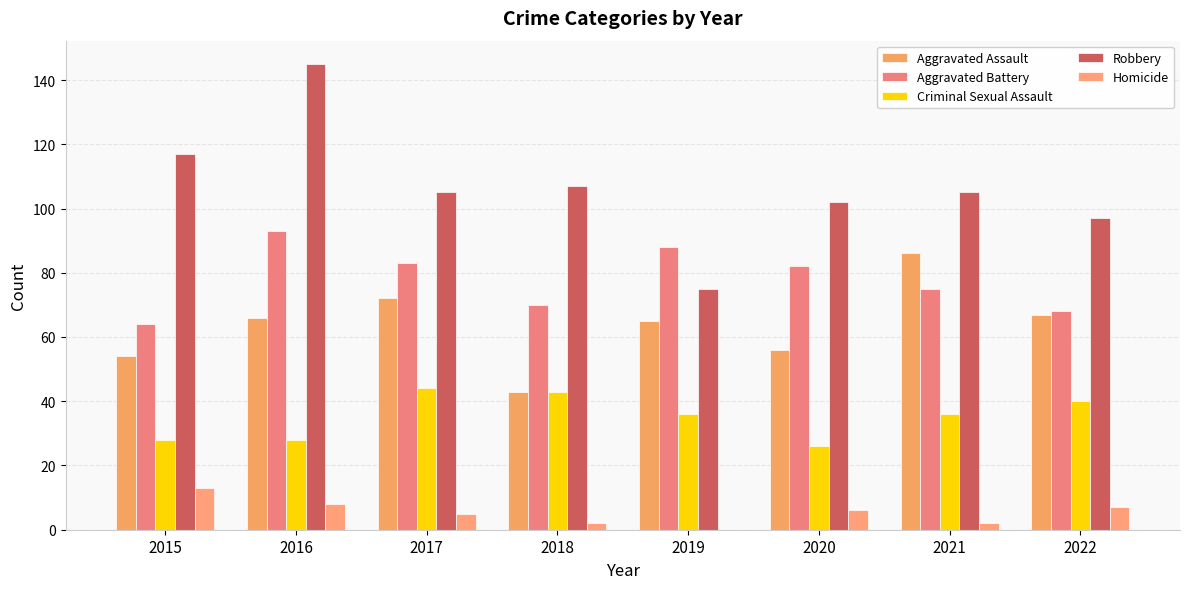

The value of Criminal Sexual Assault at 2020 is 26. True or false?

True